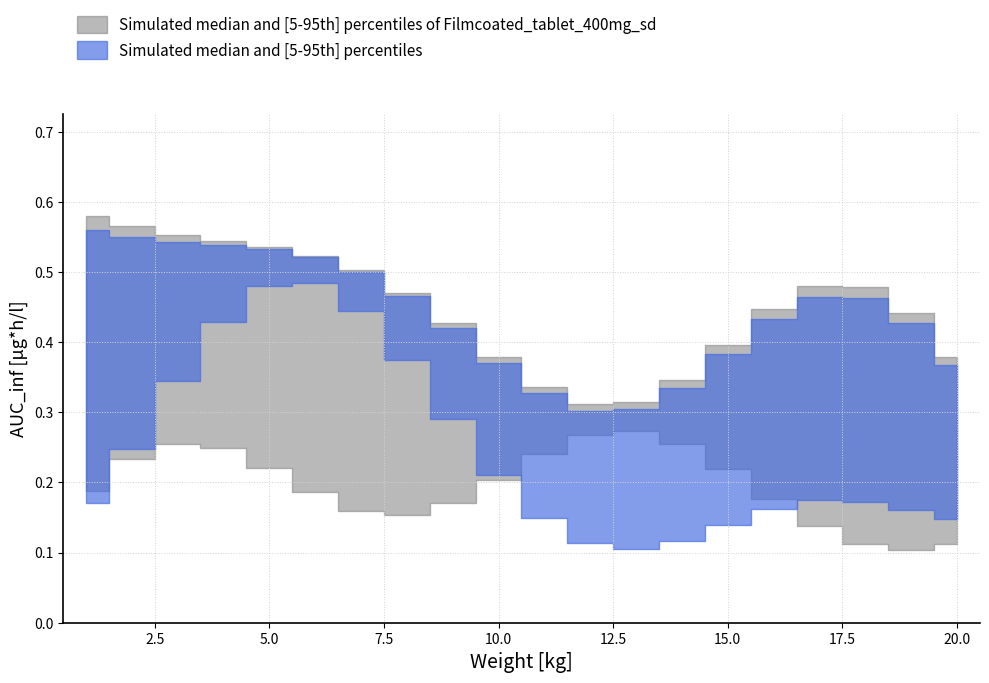

After their last crossing, which series has the higher values: row2 or row1?

row2